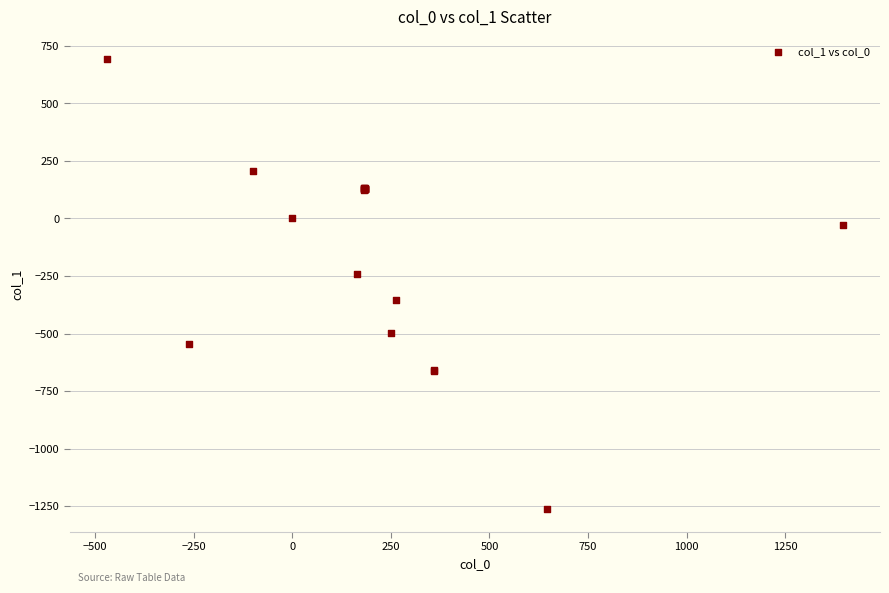

What Y value in the scatter plot is closest to -284?

-241.2